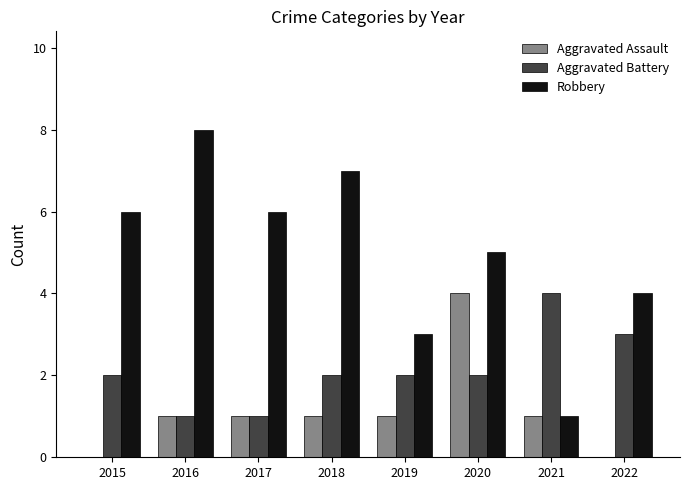

Is the value of Aggravated Battery at 2021 greater than the value of Aggravated Assault at 2017?

Yes